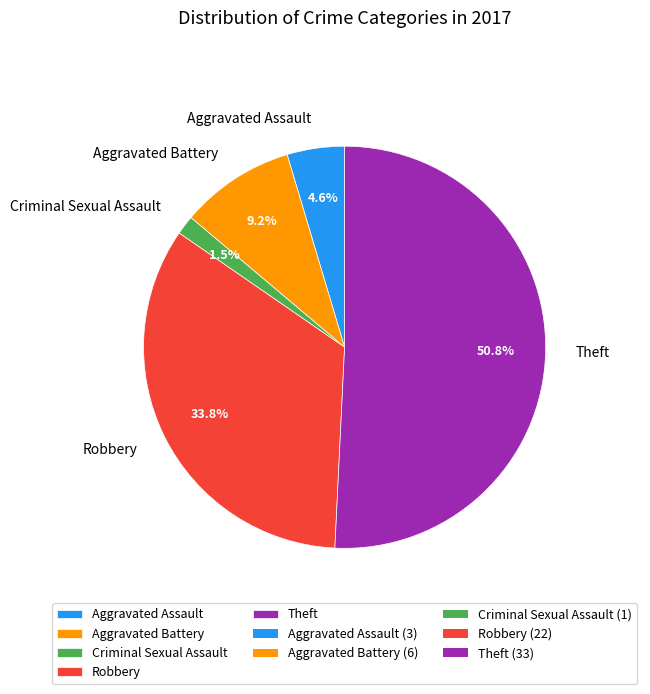

Which category has the smallest portion of the pie?

Criminal Sexual Assault